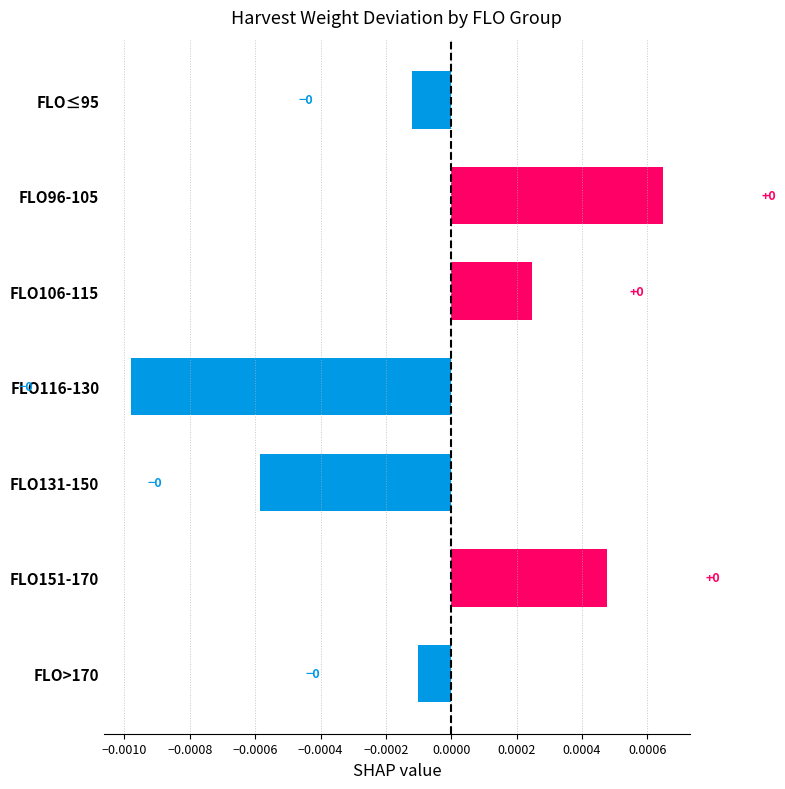

How many negative values are there?

4